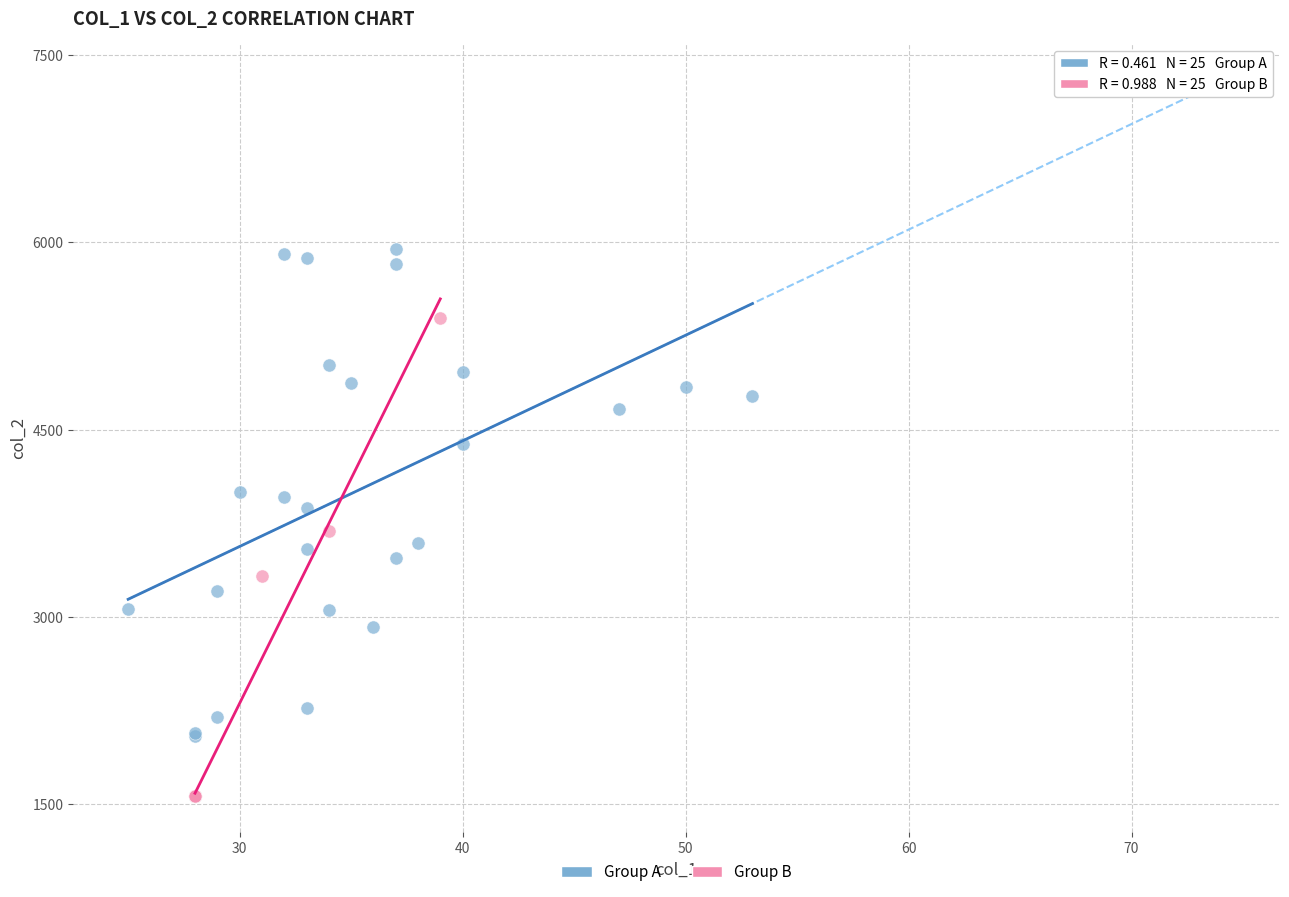

Which series reaches the maximum Y coordinate?

Group A